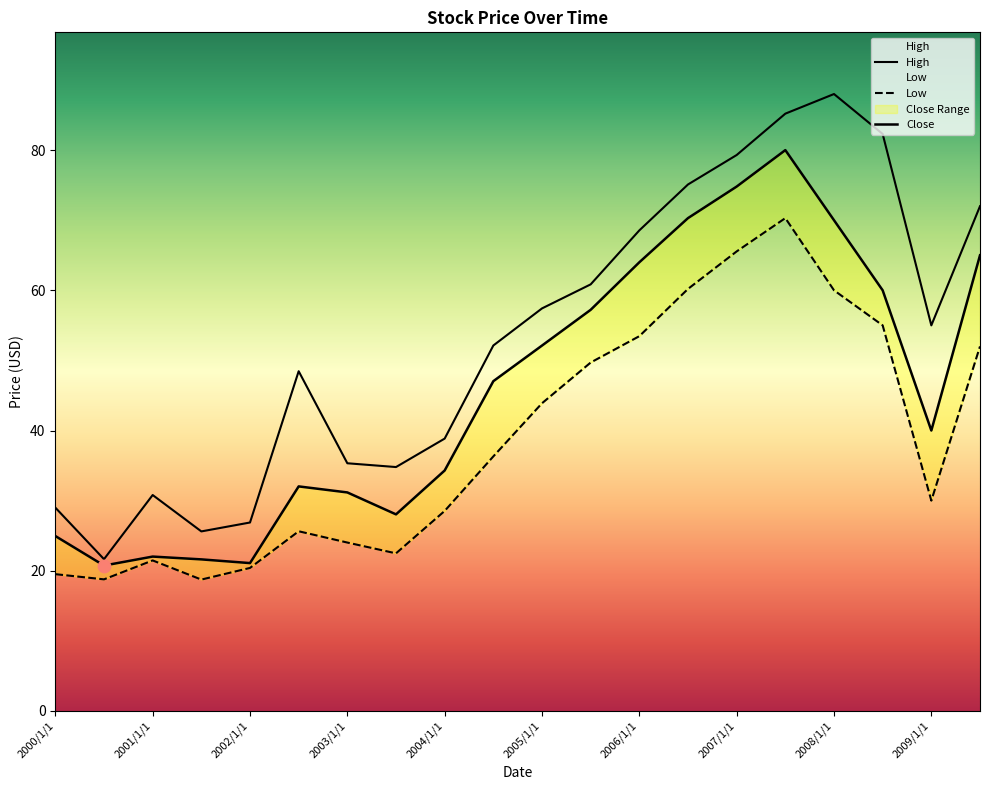

What is the total value across all series at 2005/7/1?

167.8